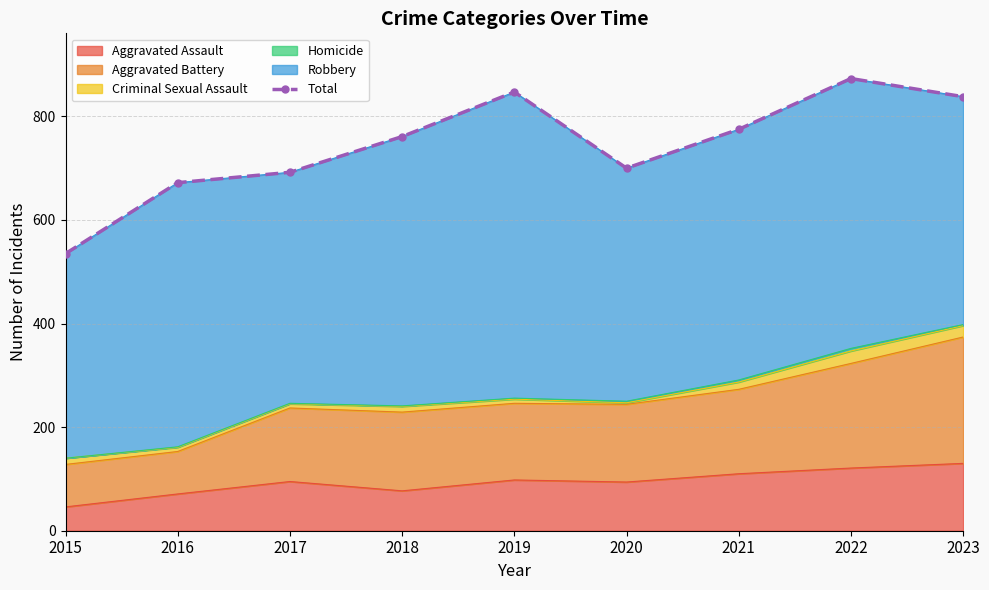

What is the difference between the values at 2015 and 2020?

165